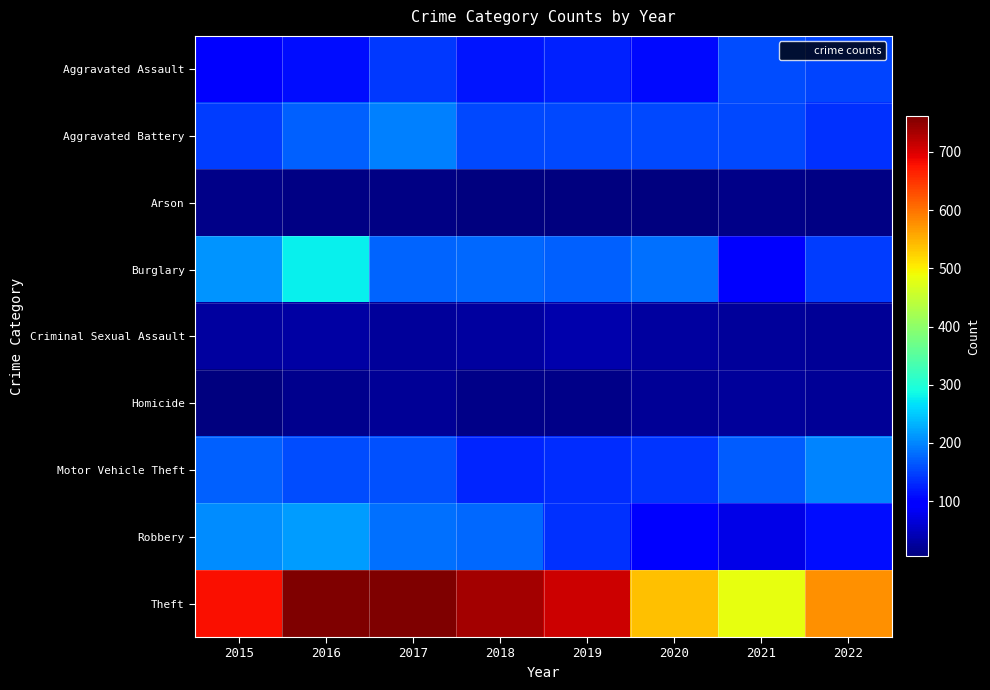

What is the total value across all series at 2016?

1746